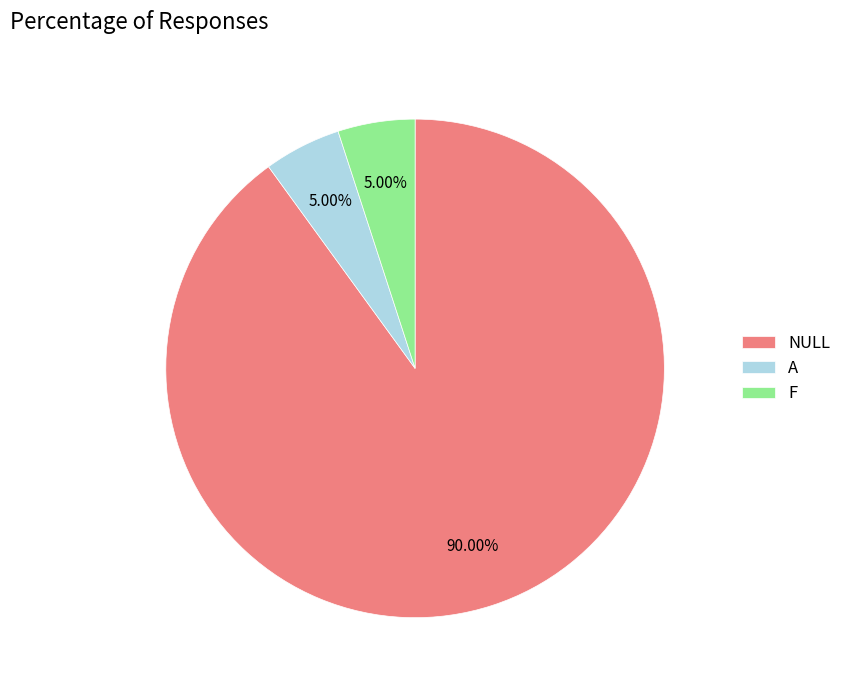

Is there any slice that represents more than half of the pie?

Yes